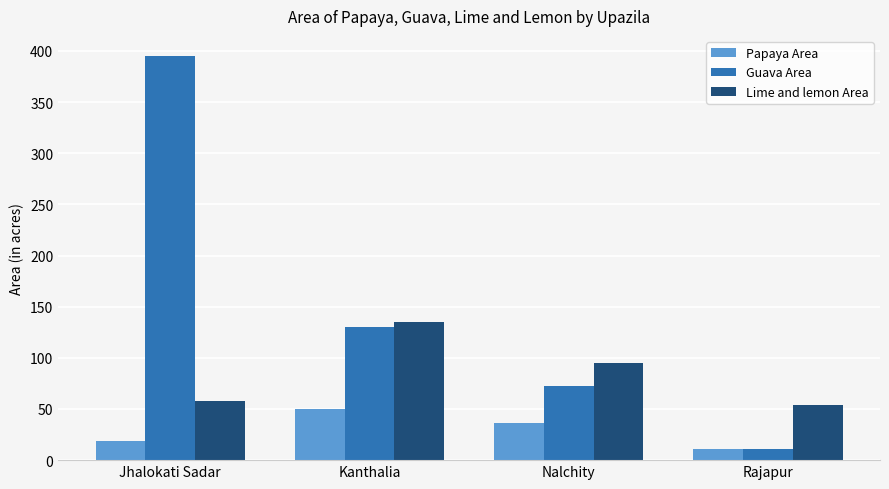

How many bars are there in total?

12